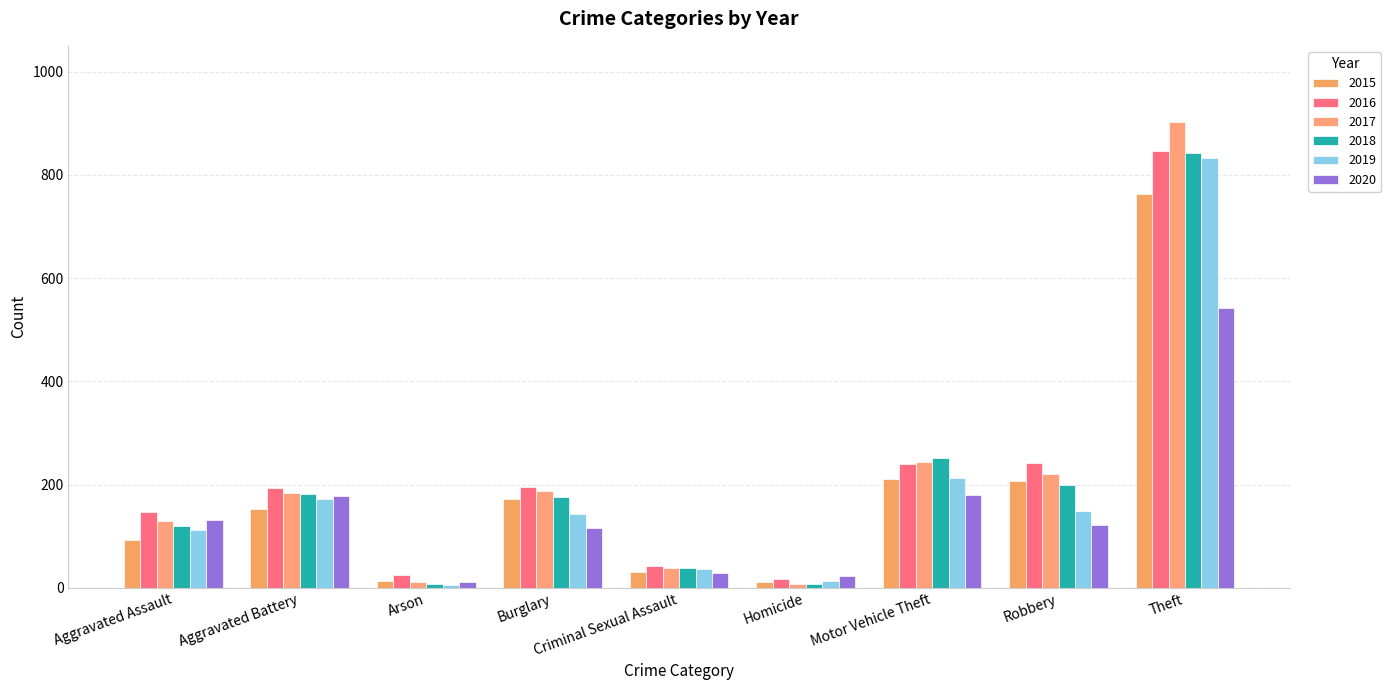

How many bars are there in each group?

6